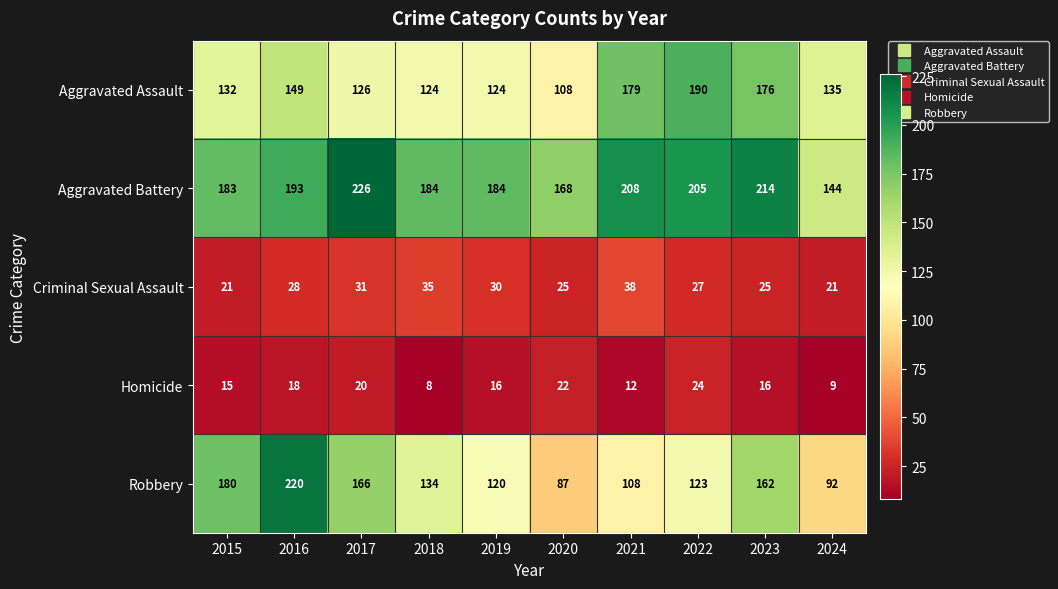

What is the sum of the Aggravated Assault values at 2017 and 2022?

316